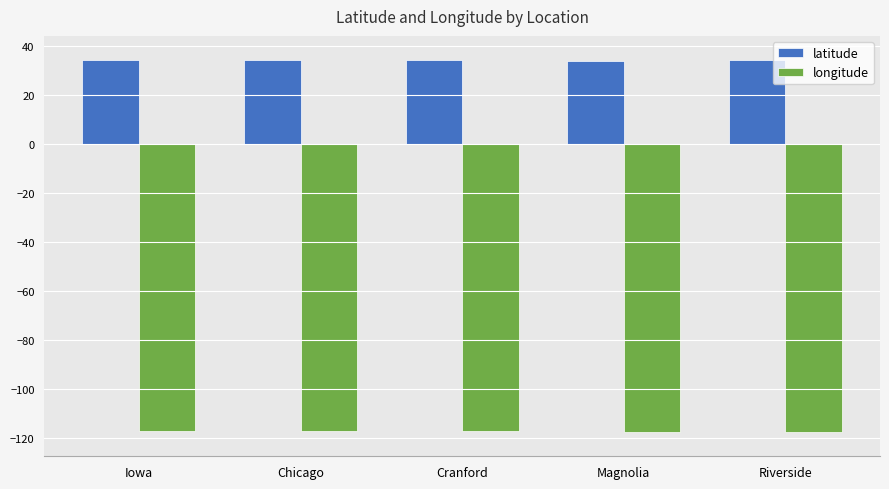

What is the difference between the highest and lowest values at Iowa?

151.3